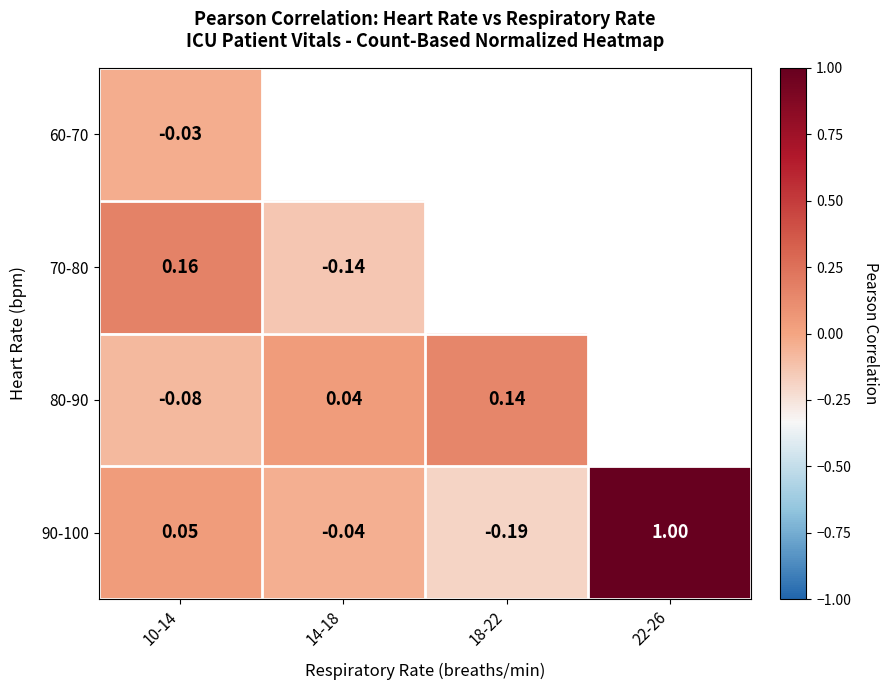

What is the minimum value shown in the chart?

-0.2